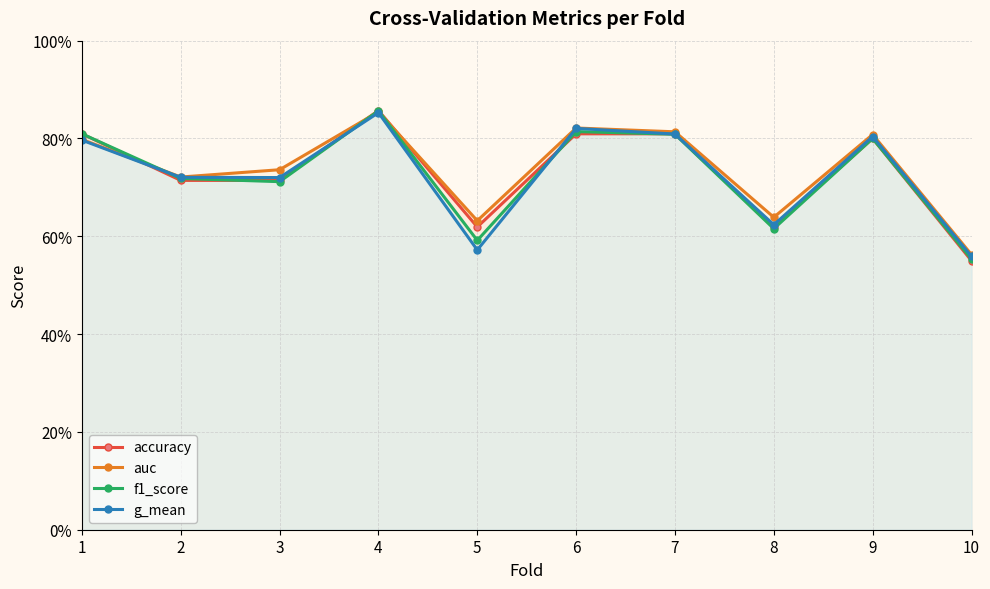

What is the sum of the g_mean values at 3 and 4?

1.6